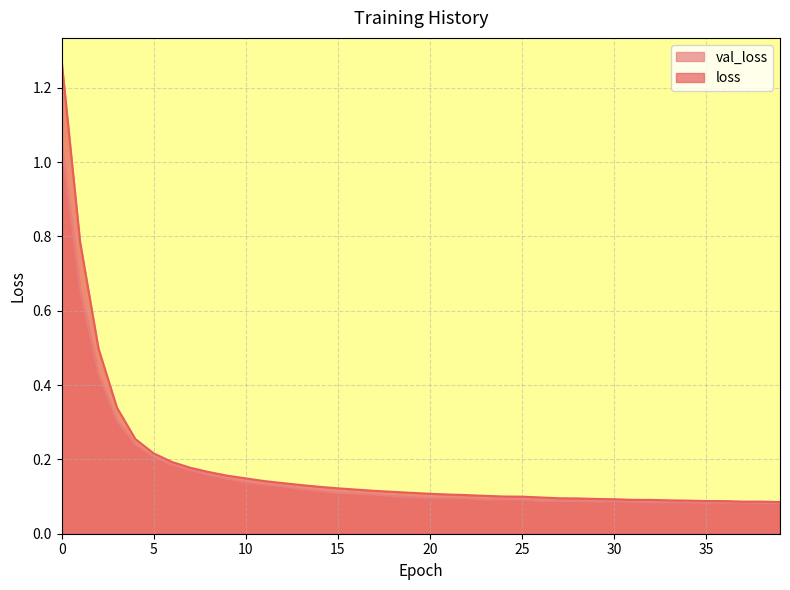

Reading left to right, transcribe all the data shown in this chart.

val_loss: 0=1.1	1=0.7	2=0.4	3=0.3	4=0.2	5=0.2	6=0.2	7=0.2	8=0.2	9=0.1	10=0.1	11=0.1	12=0.1	13=0.1	14=0.1	15=0.1	16=0.1	17=0.1	18=0.1	19=0.1	20=0.1	21=0.1	22=0.1	23=0.1	24=0.1	25=0.1	26=0.1	27=0.1	28=0.1	29=0.1	30=0.1	31=0.1	32=0.1	33=0.1	34=0.1	35=0.1	36=0.1	37=0.1	38=0.1	39=0.1
loss: 0=1.3	1=0.8	2=0.5	3=0.3	4=0.3	5=0.2	6=0.2	7=0.2	8=0.2	9=0.2	10=0.1	11=0.1	12=0.1	13=0.1	14=0.1	15=0.1	16=0.1	17=0.1	18=0.1	19=0.1	20=0.1	21=0.1	22=0.1	23=0.1	24=0.1	25=0.1	26=0.1	27=0.1	28=0.1	29=0.1	30=0.1	31=0.1	32=0.1	33=0.1	34=0.1	35=0.1	36=0.1	37=0.1	38=0.1	39=0.1